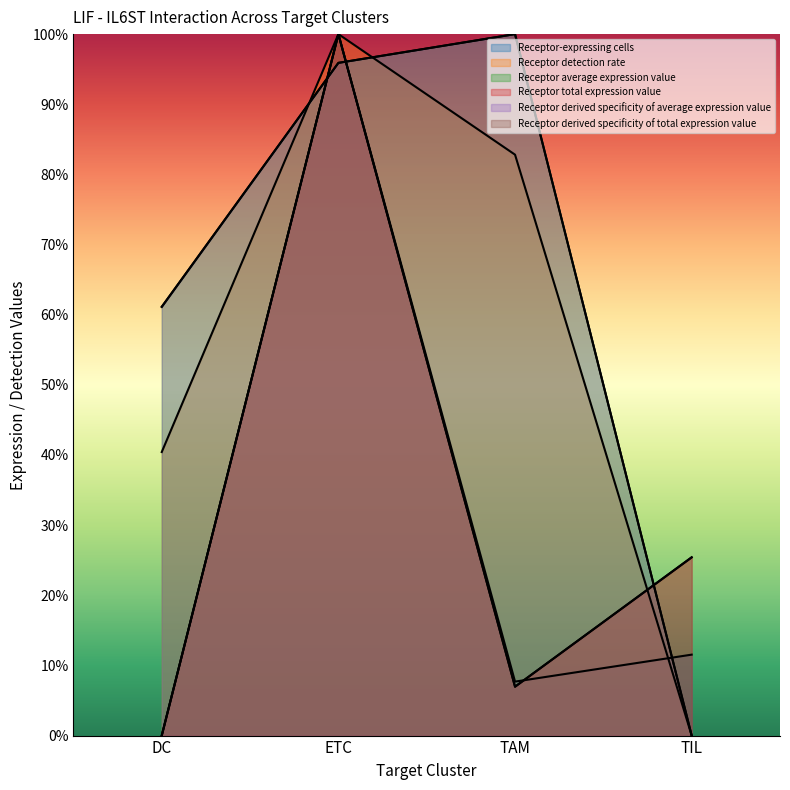

What are all the series names shown in the legend?

Receptor-expressing cells, Receptor detection rate, Receptor average expression value, Receptor total expression value, Receptor derived specificity of average expression value, Receptor derived specificity of total expression value